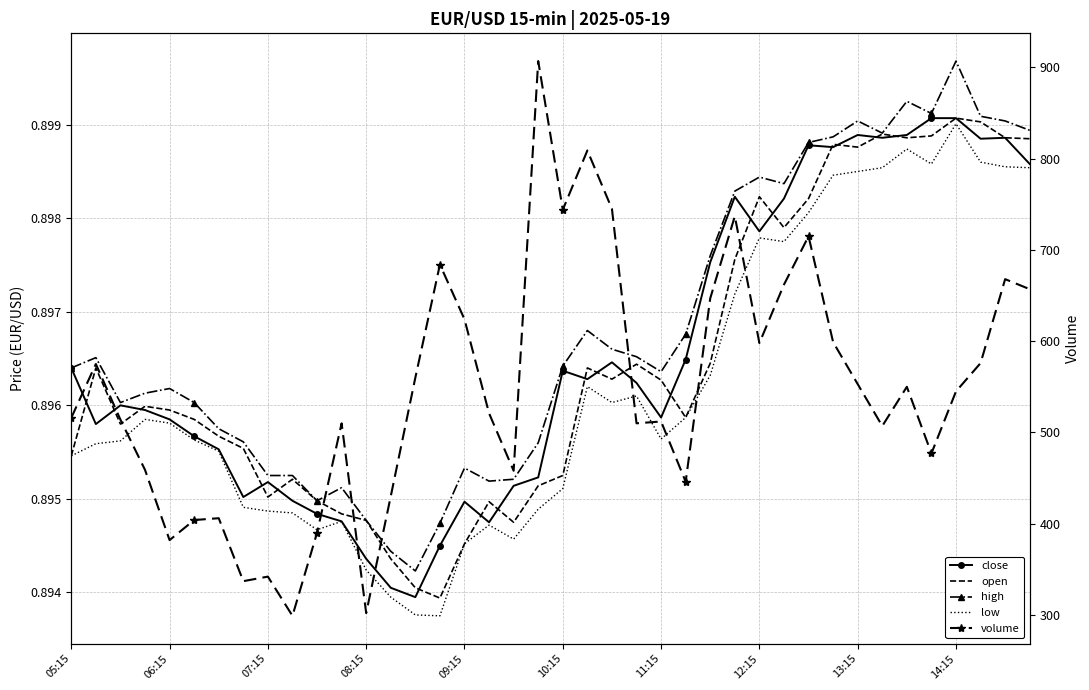

List the series in order of their peak value, lowest first.

low, close, open, high, volume